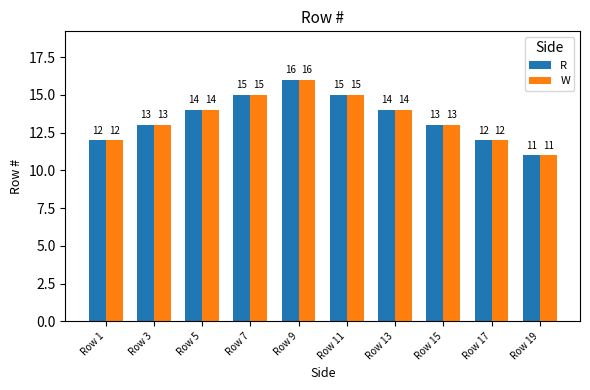

The value of W at Row 11 is 20. True or false?

False